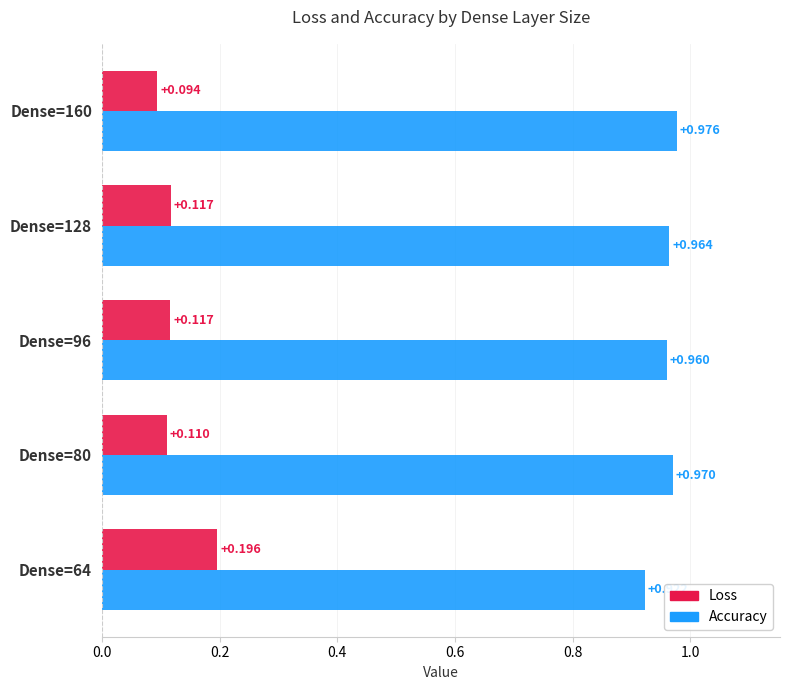

How many Loss values are between 0 and 1?

5